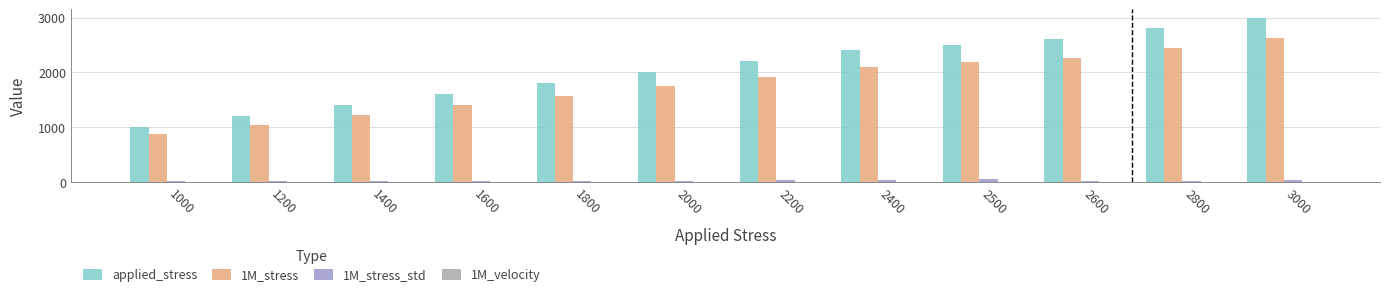

Which series has the largest total across all categories?

applied_stress